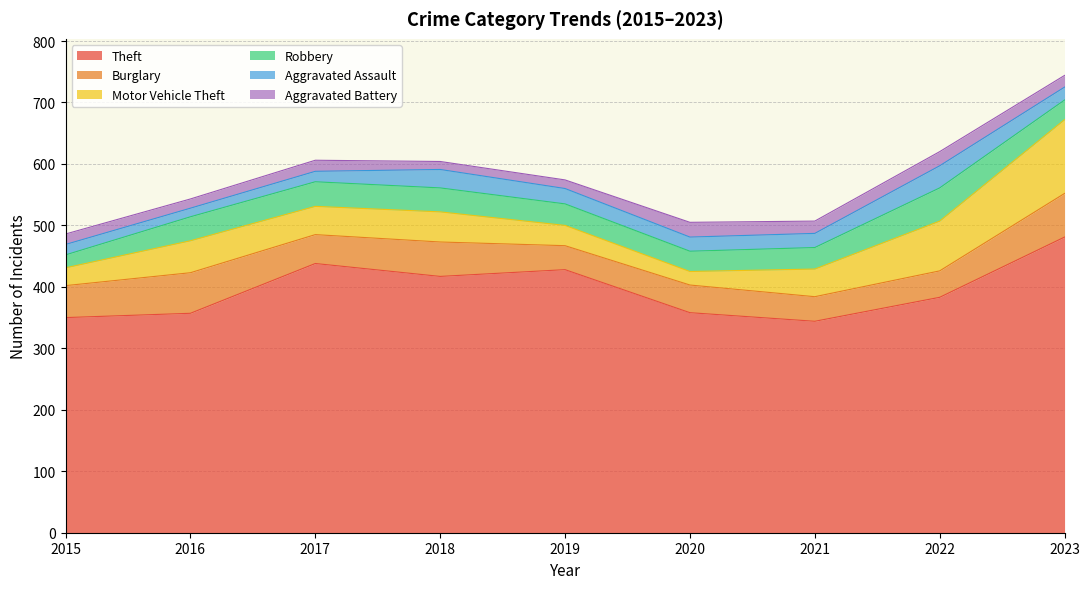

Which series changed the most between 2016 and 2021?

Burglary